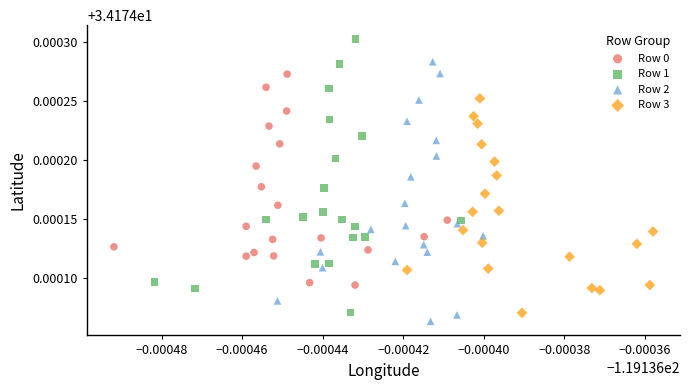

Which series reaches the maximum Y coordinate?

Row 1